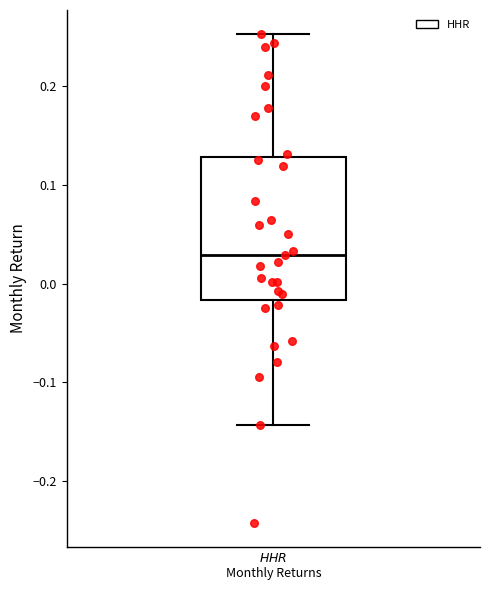

Where does the median line of the box for $\it{HHR}$ Monthly Returns sit on the y-axis? The values are not printed on the chart, so give them approximately, as read against the axis.

0.03